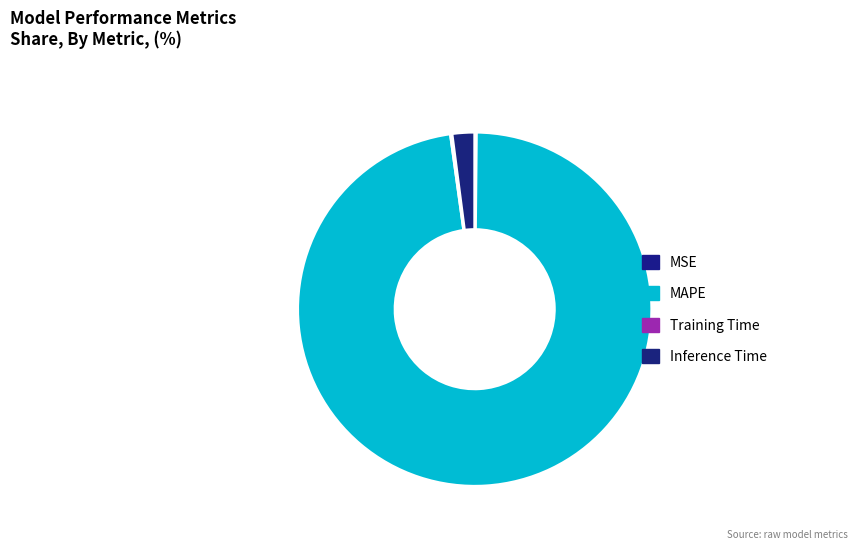

Which slice represents more than half of the pie?

MAPE